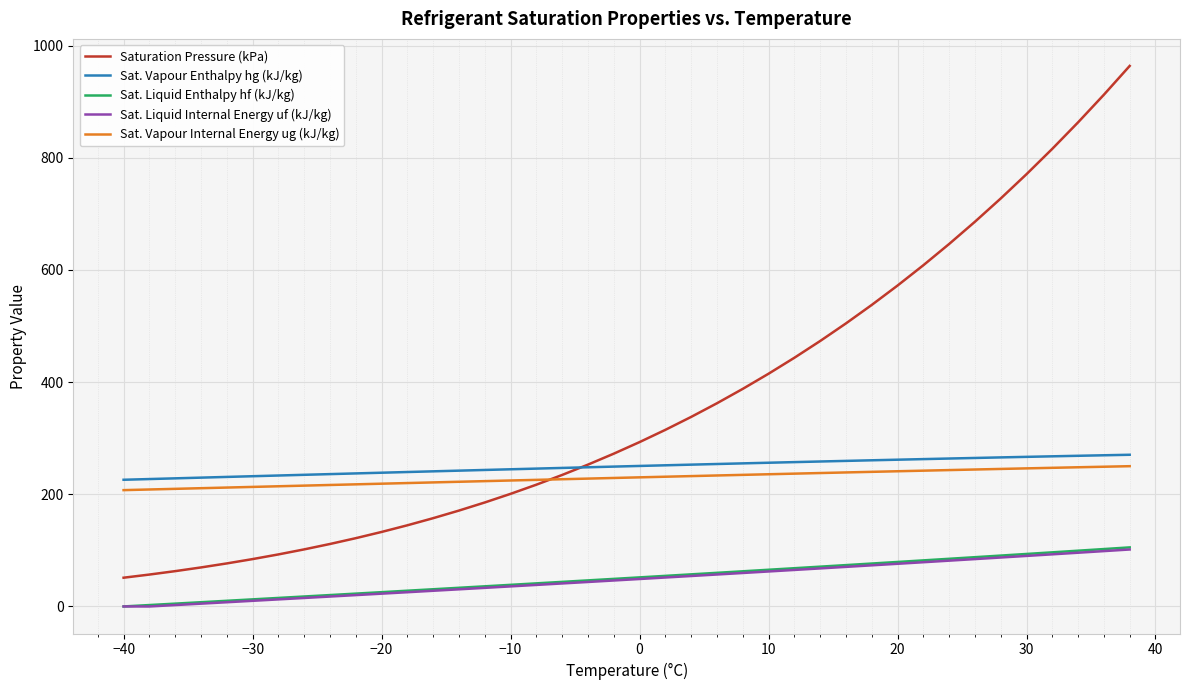

Which series has the largest total across all categories?

Saturation Pressure (kPa)